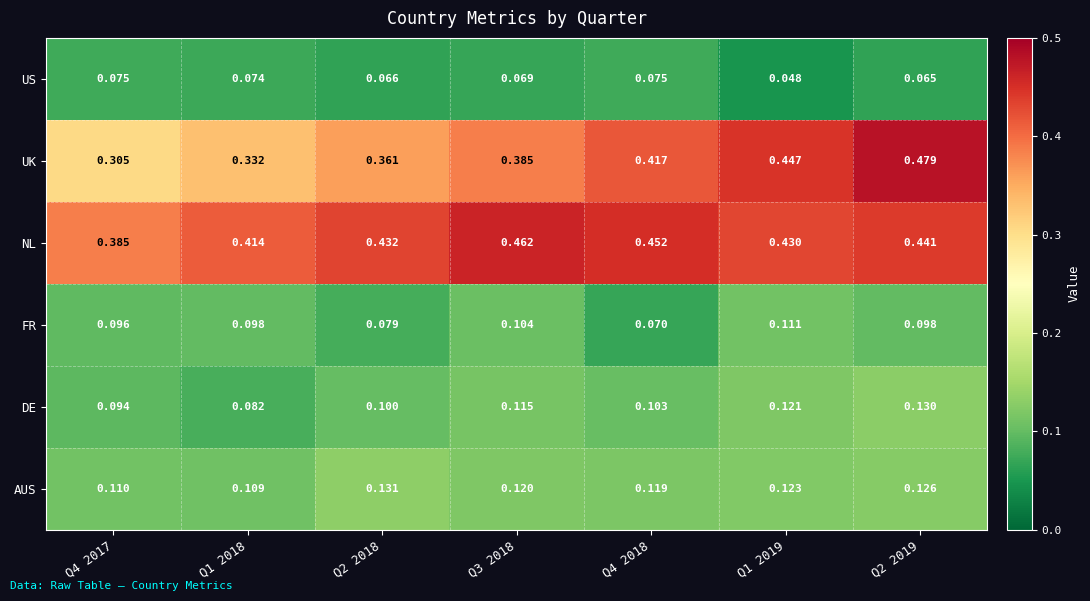

At Q2 2018, list the series in order from largest to smallest.

NL, UK, AUS, DE, FR, US